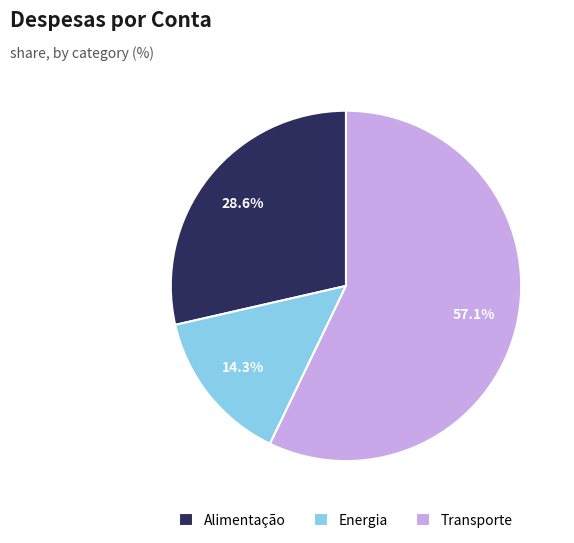

Does any single category account for the majority?

Yes